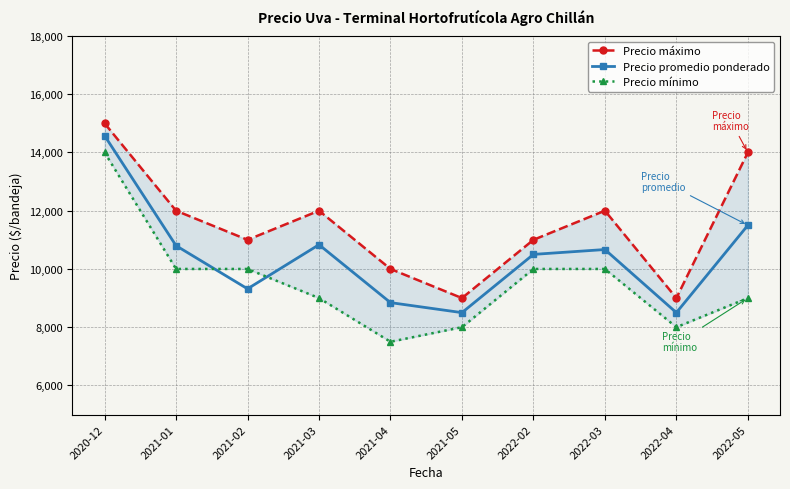

Rank the series by their average value, from lowest to highest.

Precio mínimo, Precio promedio ponderado, Precio máximo